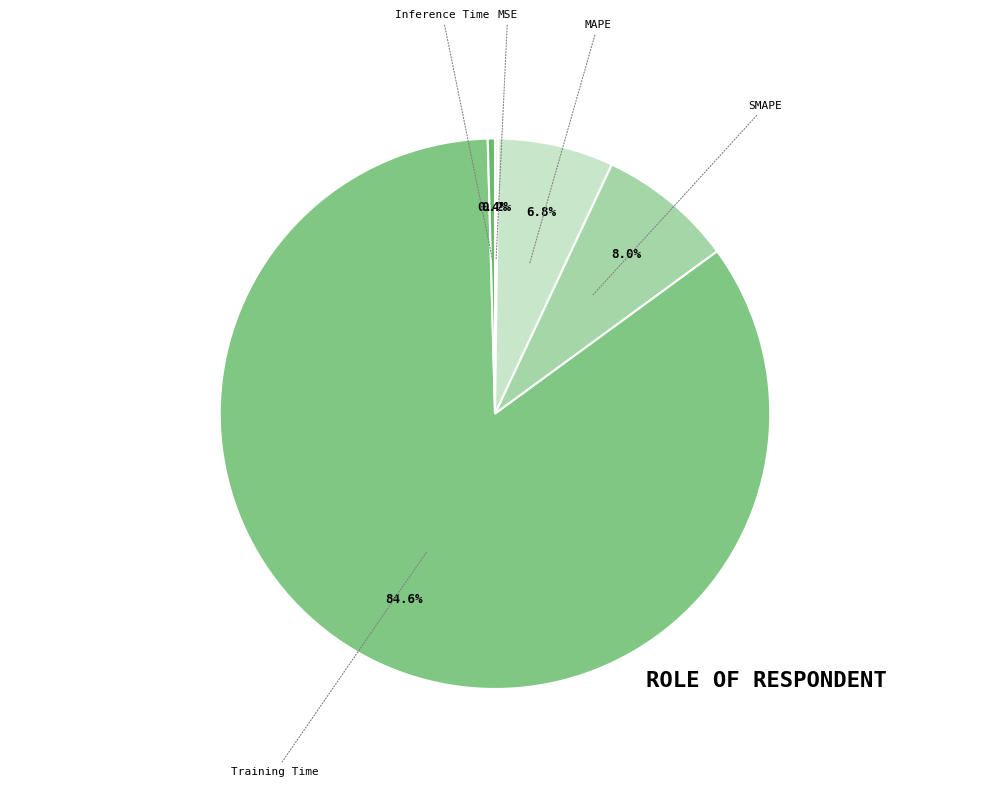

How many slices are in this pie chart?

5